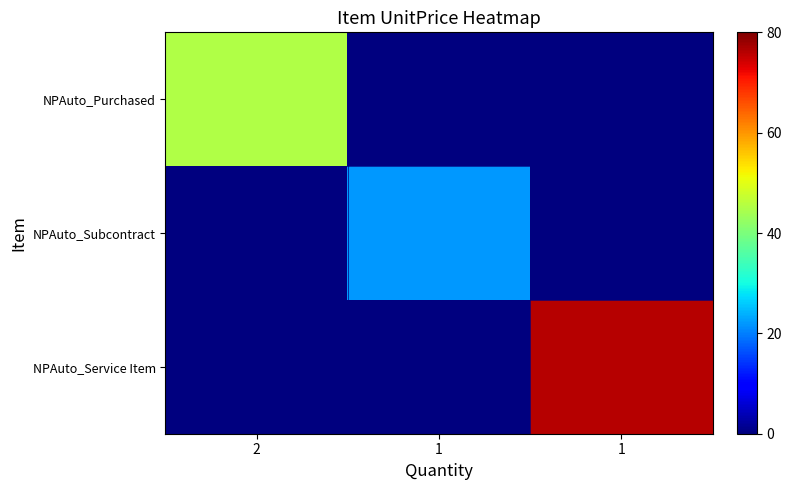

Reading left to right, extract all data points from this chart.

NPAuto_Purchased: 2=45	1=0	1=0
NPAuto_Subcontract: 2=0	1=22	1=0
NPAuto_Service Item: 2=0	1=0	1=76